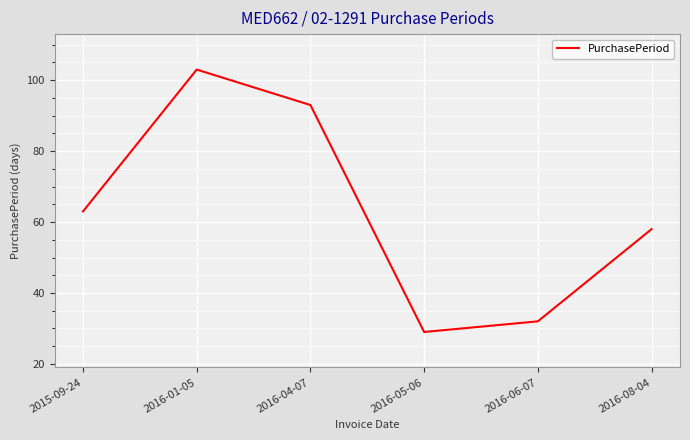

Where is the first local minimum?

2016-05-06